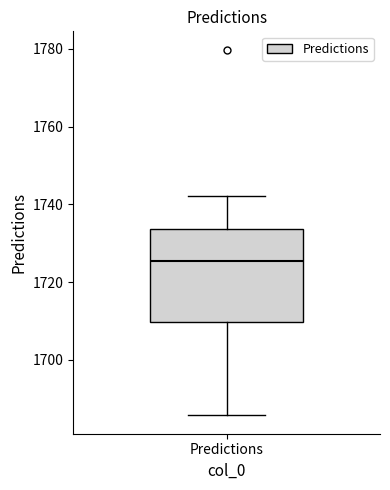

Read this box plot against the y-axis: the position of the median line, the range covered by the box, and the ends of both whiskers. The values are not printed on the chart, so give them approximately, as read against the axis.

median 1726, box 1710 to 1734, whiskers 1686 to 1742